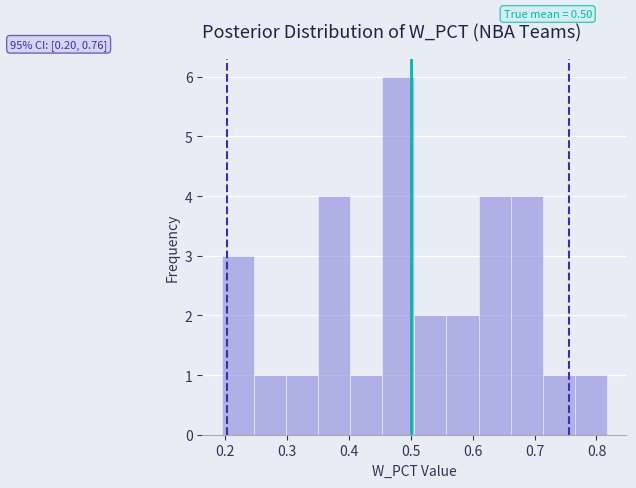

Which range on the x-axis has the tallest bar?

0.45 to 0.51